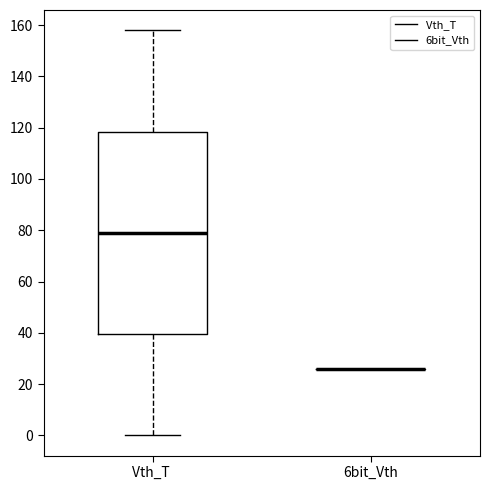

Reading left to right, transcribe this box plot: for each box, give where its median line is, the range the box spans, and where its two whiskers end, as read against the y-axis. The values are not printed on the chart, so give them approximately, as read against the axis.

Vth_T: median 80, box 40 to 118, whiskers 0 to 158
6bit_Vth: box collapsed to a line at 26, whiskers 26 to 26